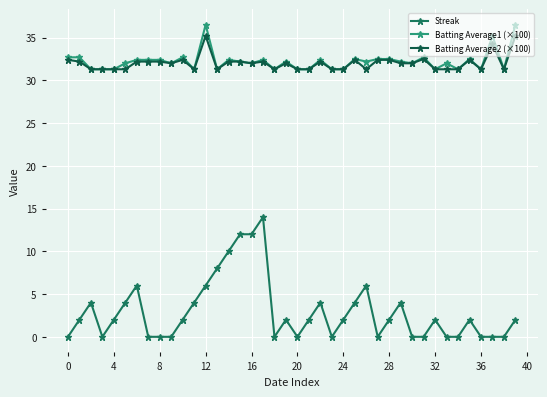

What is the value of the Batting Average1 (×100) point at the 39th from the left?

31.3